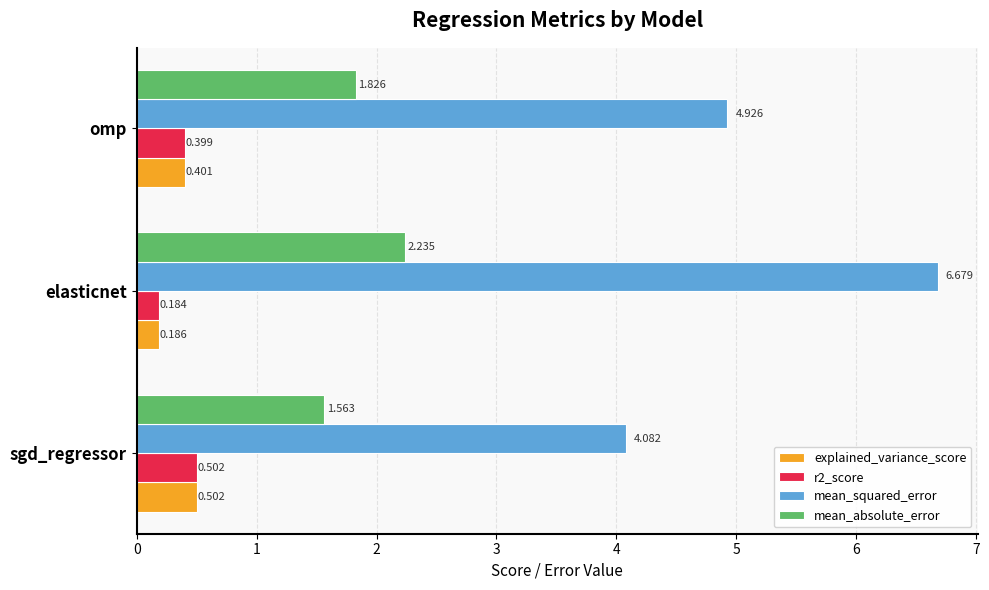

Where is mean_squared_error nearest to the value 5?

omp